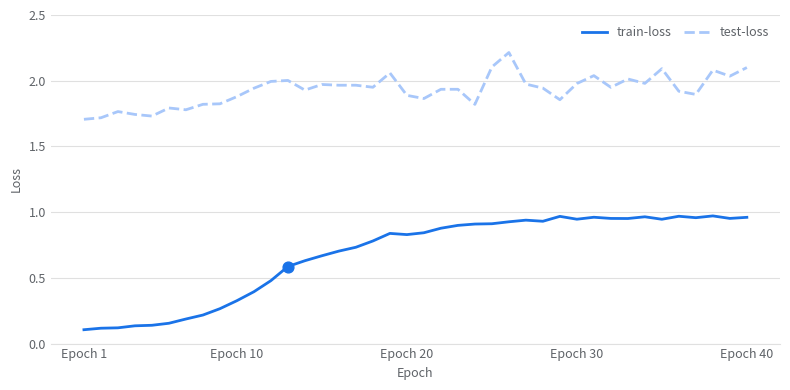

Which series has the widest spread of values?

train-loss